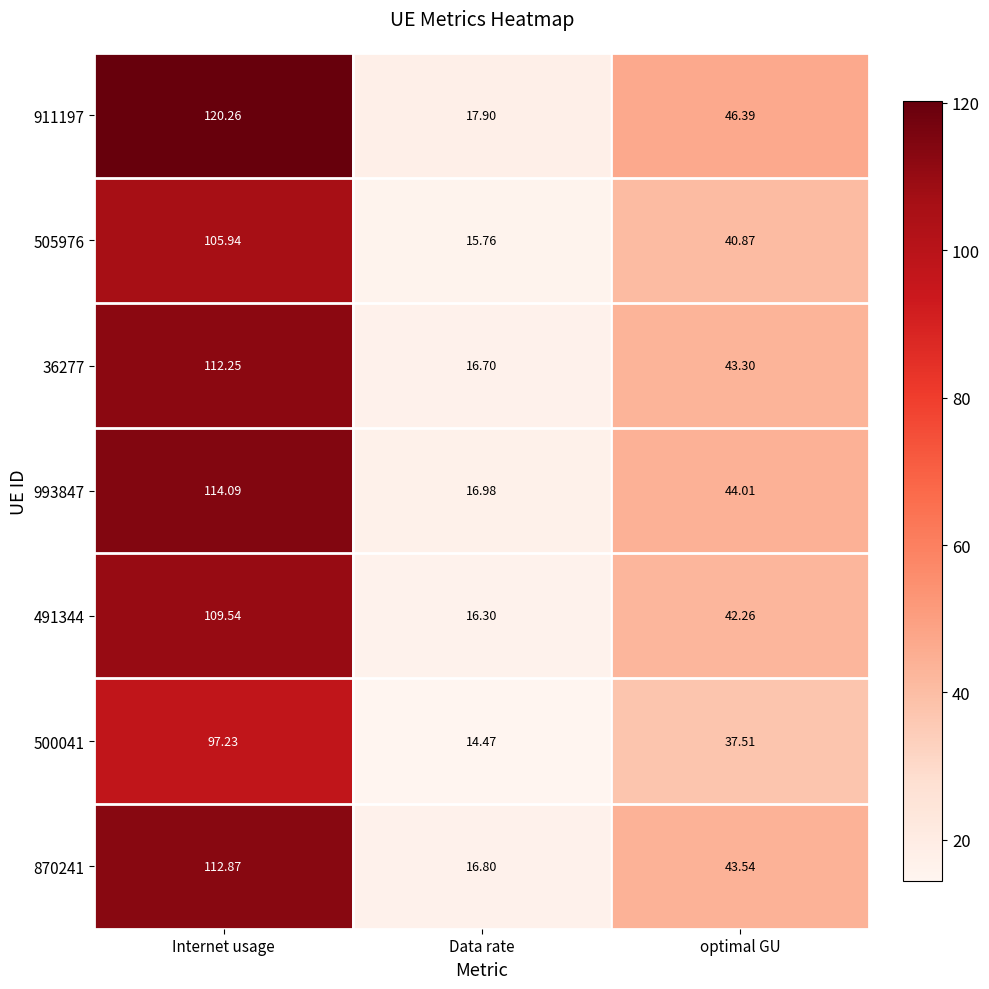

Rank the categories by 870241 value from highest to lowest.

Internet usage, optimal GU, Data rate